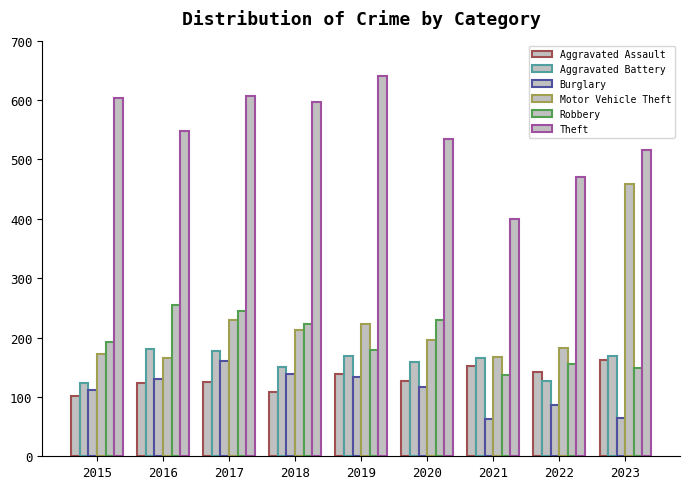

What is the sum of the Aggravated Battery values at 2019 and 2021?

334